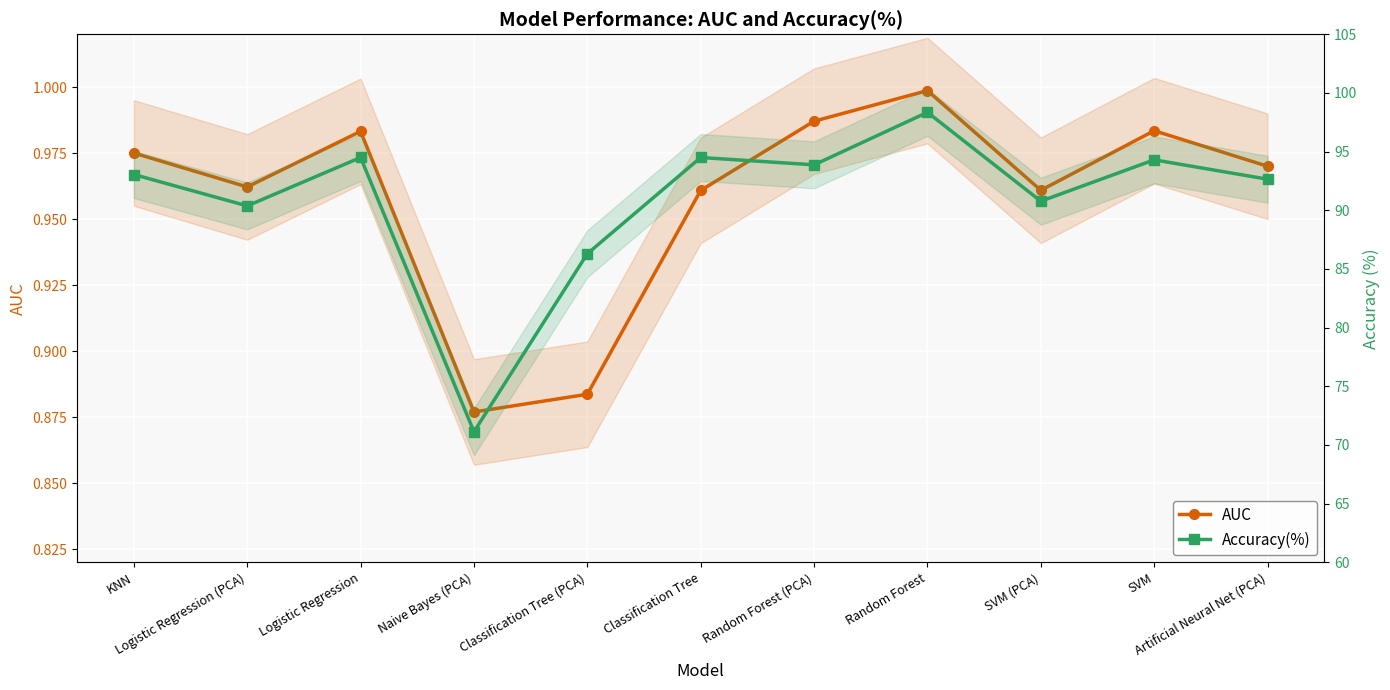

Between Random Forest (PCA) and Classification Tree (PCA), which is larger?

Random Forest (PCA)